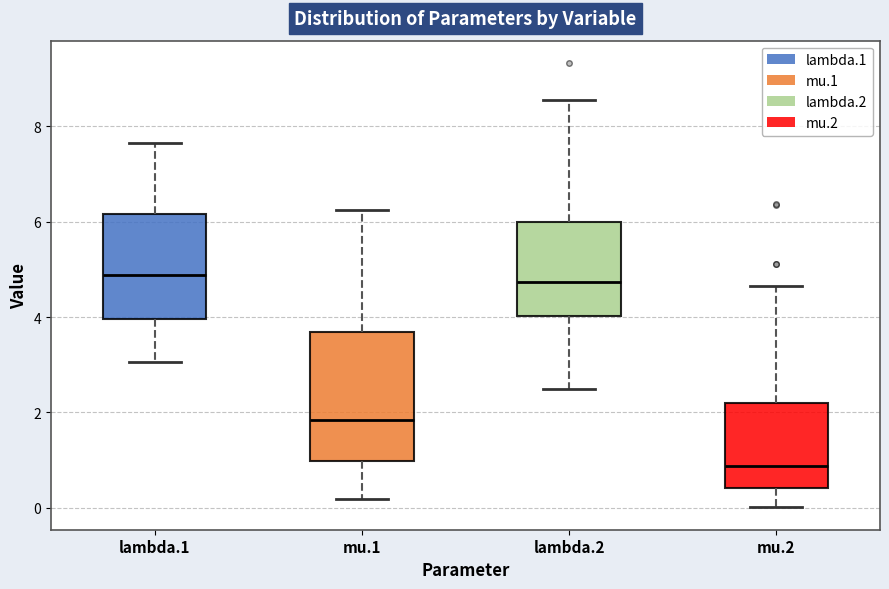

Reading left to right, read every box against the y-axis: the position of its median line, the range the box covers, and the ends of its whiskers. The values are not printed on the chart, so give them approximately, as read against the axis.

lambda.1: median 4.8, box 4.0 to 6.2, whiskers 3.0 to 7.6
mu.1: median 1.8, box 1.0 to 3.6, whiskers 0.2 to 6.2
lambda.2: median 4.8, box 4.0 to 6.0, whiskers 2.4 to 8.6
mu.2: median 0.8, box 0.4 to 2.2, whiskers 0.0 to 4.6